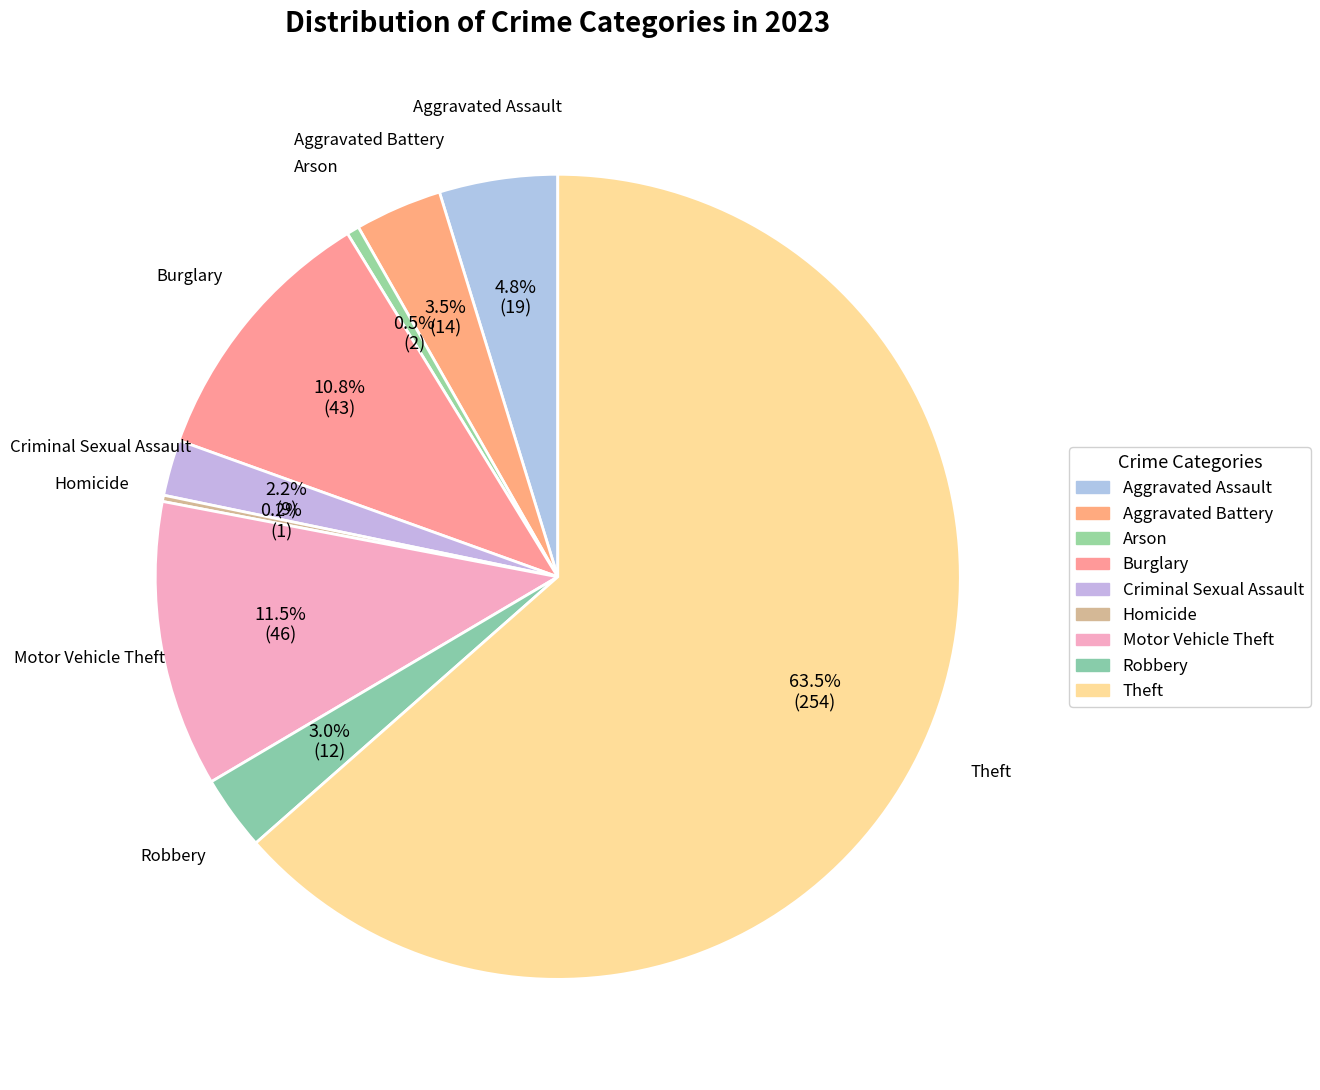

What is the ratio of the value at Aggravated Assault to the value at Aggravated Battery?

1.4